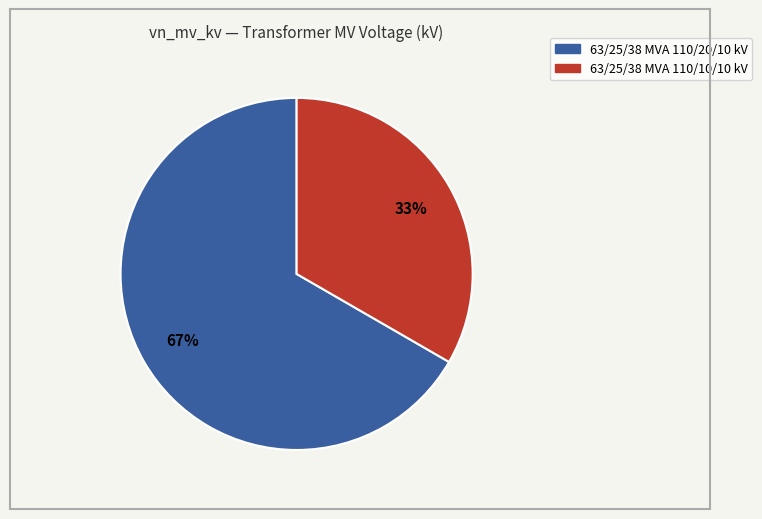

Which has a higher value, 63/25/38 MVA 110/10/10 kV or 63/25/38 MVA 110/20/10 kV?

63/25/38 MVA 110/20/10 kV